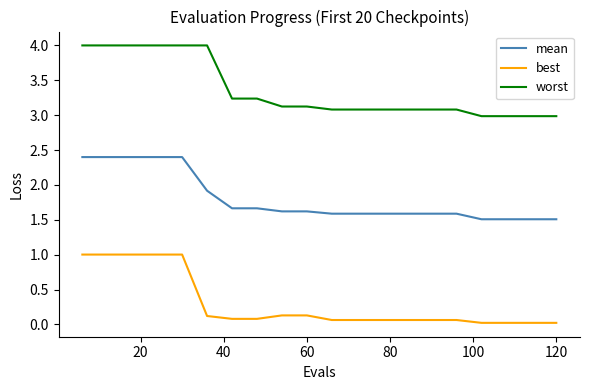

Rank the series by their average value, from lowest to highest.

best, mean, worst